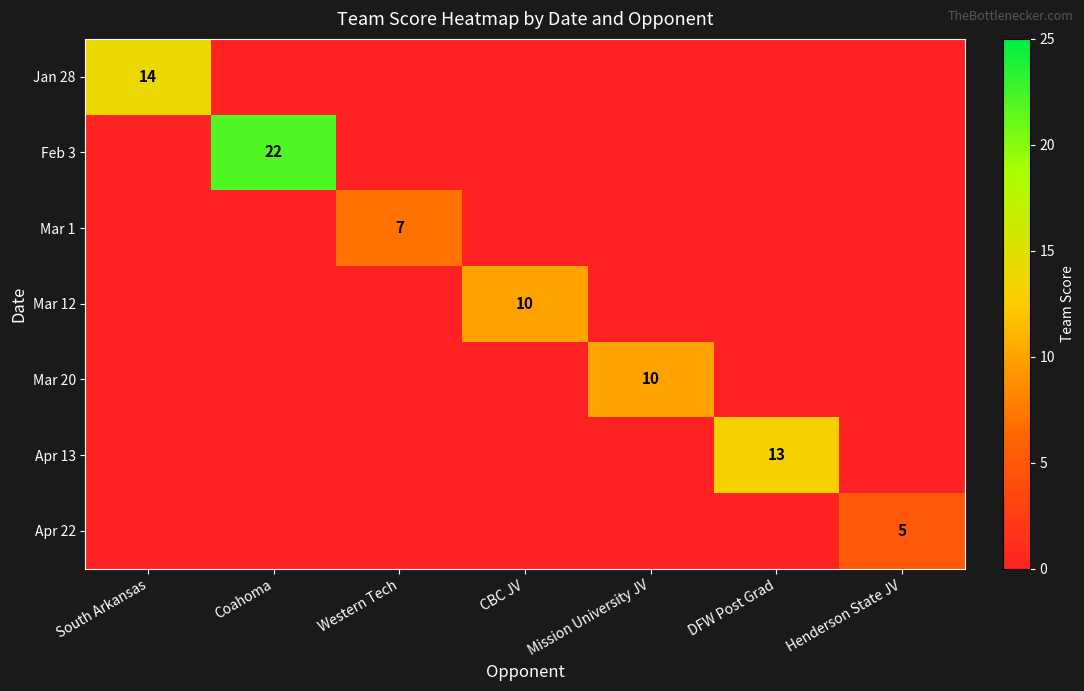

Which has a higher value, Coahoma or CBC JV?

Coahoma